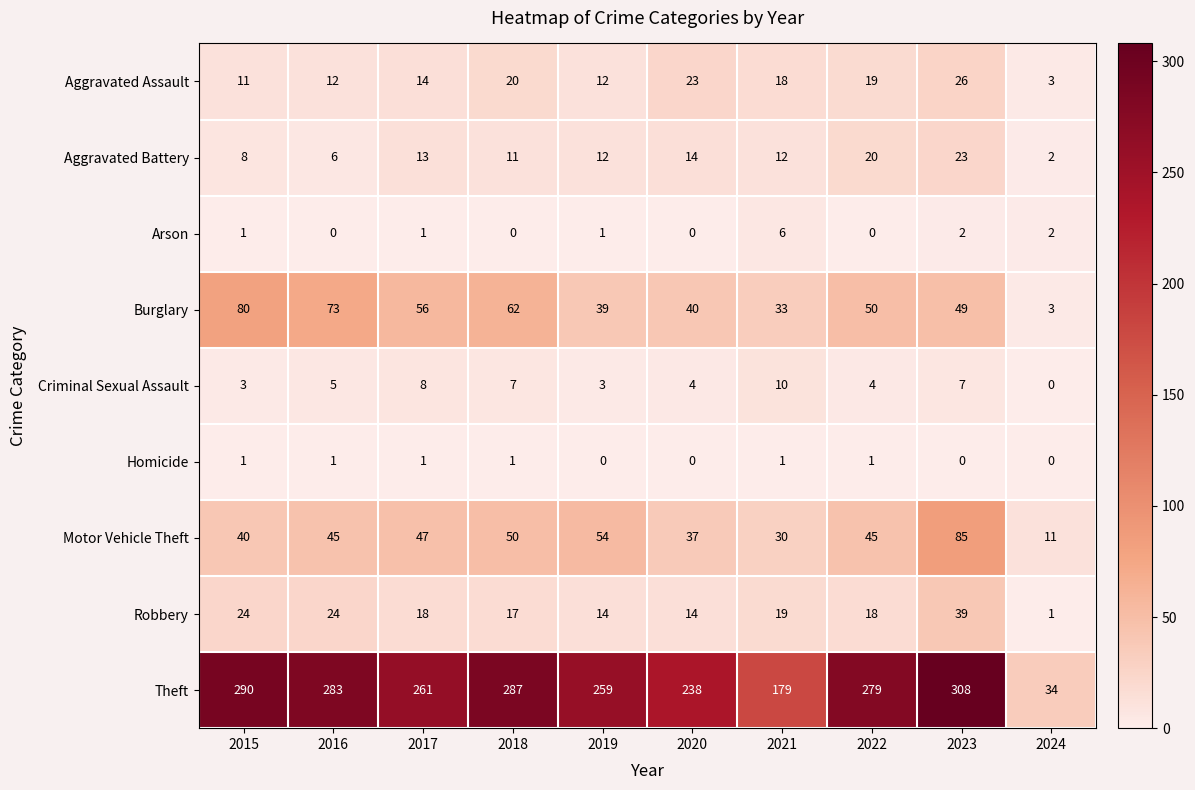

The value of Aggravated Assault at 2022 is 19. True or false?

True